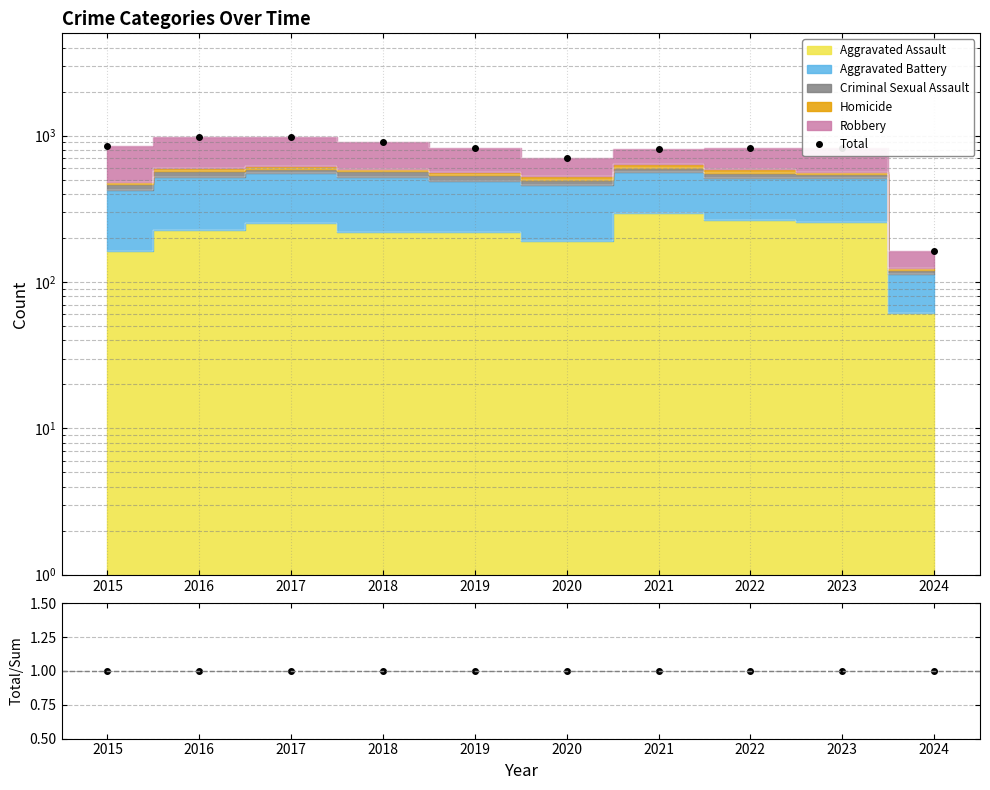

Is it true that Total/Stacked equals 1 at 2024?

True